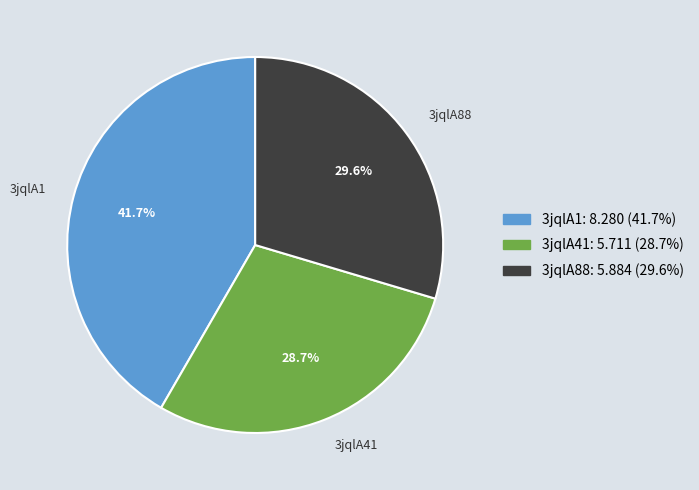

What is the ratio of the value at 3jqlA41 to the value at 3jqlA88?

1.0